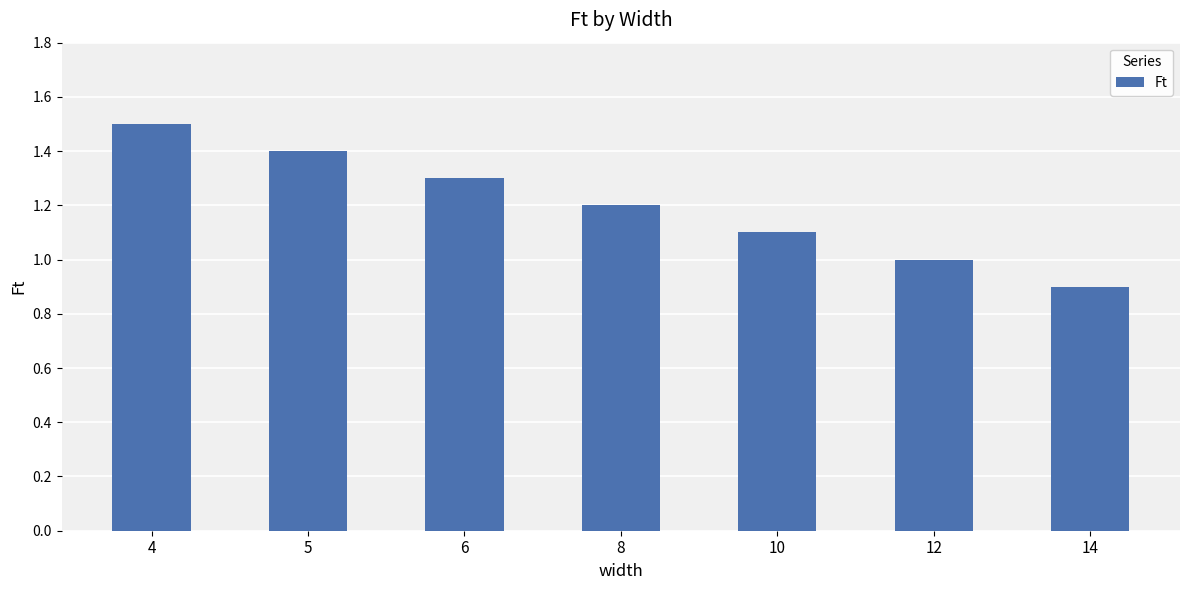

What is the value of the 1st bar from the left?

1.5